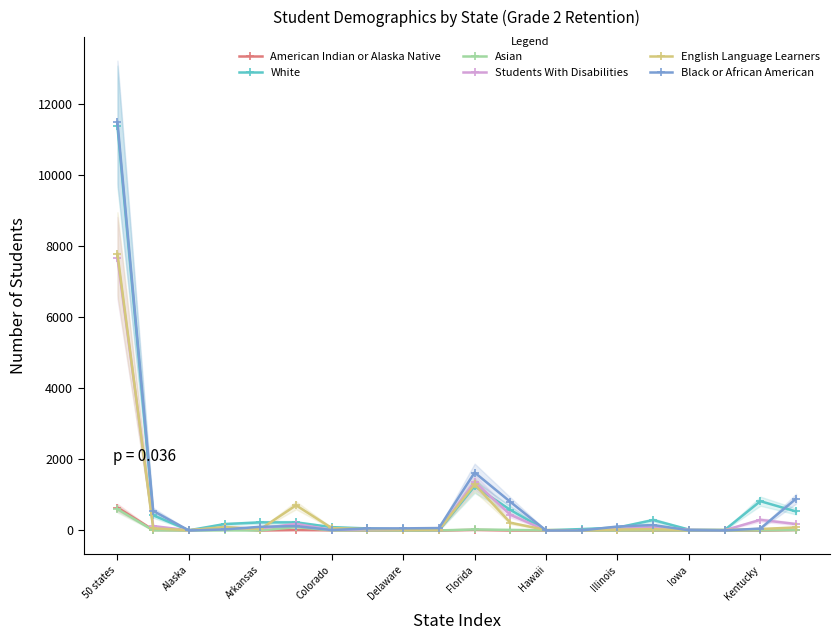

At which label is Students With Disabilities closest to 3837?

Florida